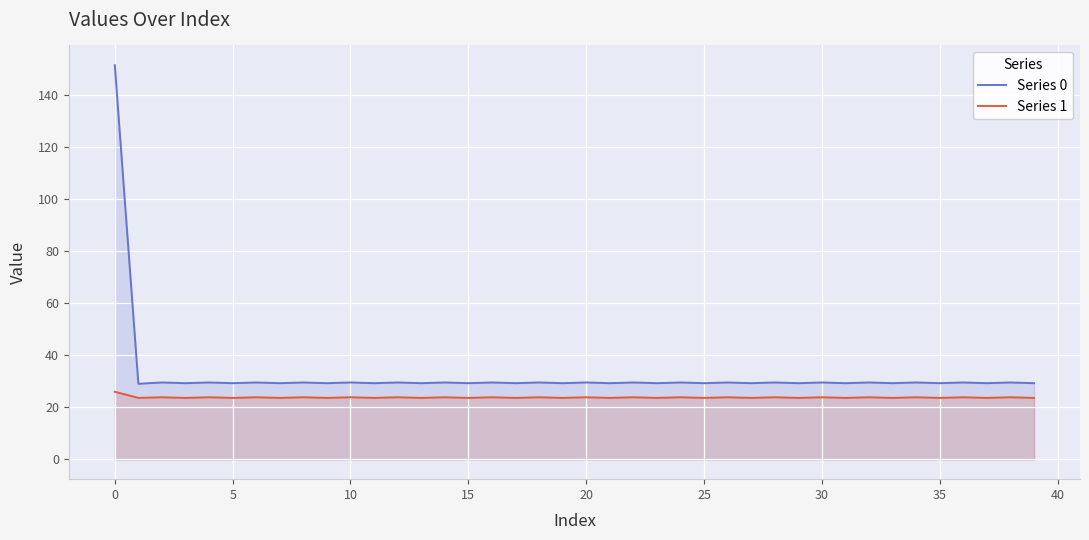

What is the difference between the Series 1 values at 38 and 15?

0.2